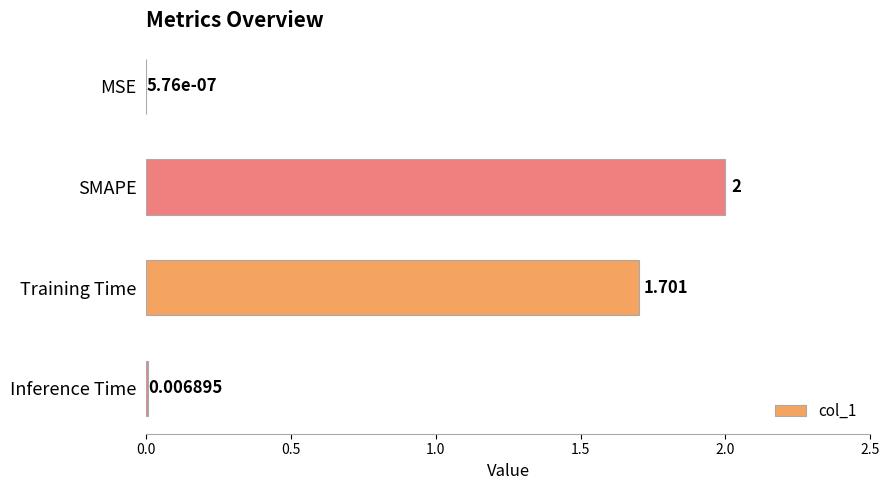

Are the bars grouped side by side (vs. stacked)?

No